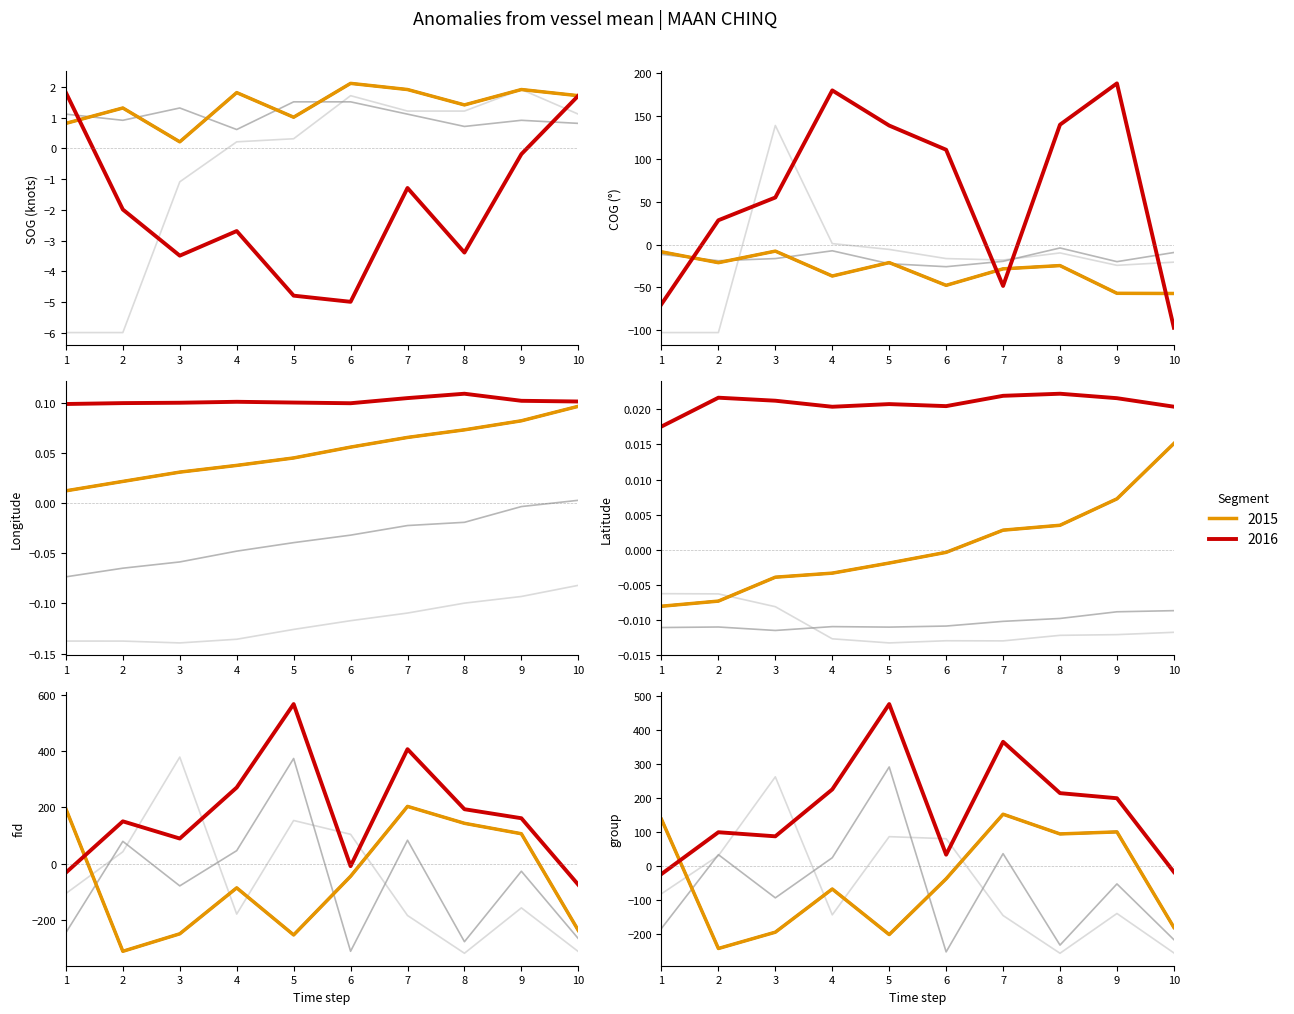

Where do seg2 and seg3 first cross each other?

1 and 2